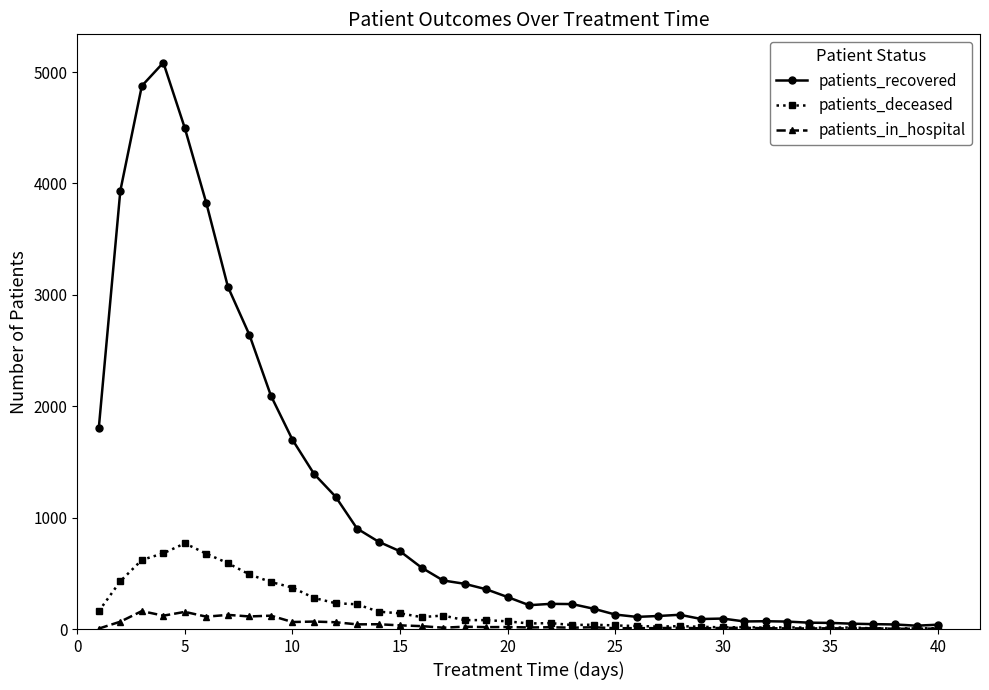

List the series in order of their peak value, highest first.

patients_recovered, patients_deceased, patients_in_hospital